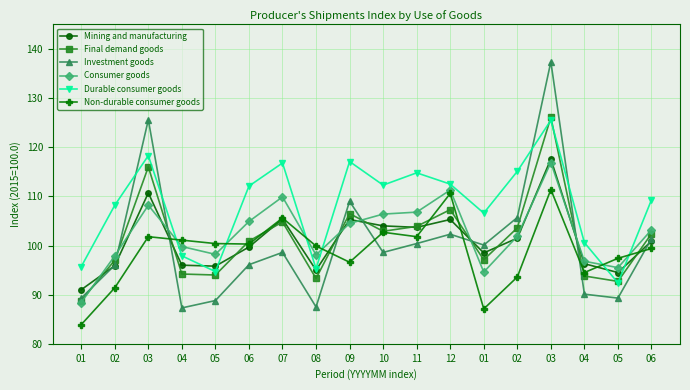

Reading right to left, extract all data points from this chart.

Mining and manufacturing: 100.9	94.5	96.3	117.6	101.5	98.5	105.3	103.7	104.0	105.3	95.0	105.4	99.7	95.8	96.0	110.7	95.9	91.0
Final demand goods: 102.4	92.7	93.8	126.1	103.6	97.1	107.3	103.9	102.9	106.5	93.3	104.8	100.9	94.0	94.2	116.0	97.0	88.8
Investment goods: 101.4	89.3	90.1	137.4	105.7	100.1	102.3	100.4	98.6	109.0	87.5	98.6	96.1	88.8	87.3	125.6	96.0	89.3
Consumer goods: 103.2	95.5	96.8	116.9	101.9	94.6	111.3	106.8	106.4	104.5	98.1	109.9	104.9	98.2	99.8	108.2	97.9	88.4
Durable consumer goods: 109.3	92.4	100.6	125.5	115.1	106.6	112.5	114.8	112.3	117.1	95.3	116.8	112.1	94.7	97.9	118.3	108.2	95.7
Non-durable consumer goods: 99.4	97.4	94.5	111.4	93.6	87.1	110.6	101.8	102.7	96.6	99.9	105.6	100.3	100.4	101.1	101.8	91.4	83.9